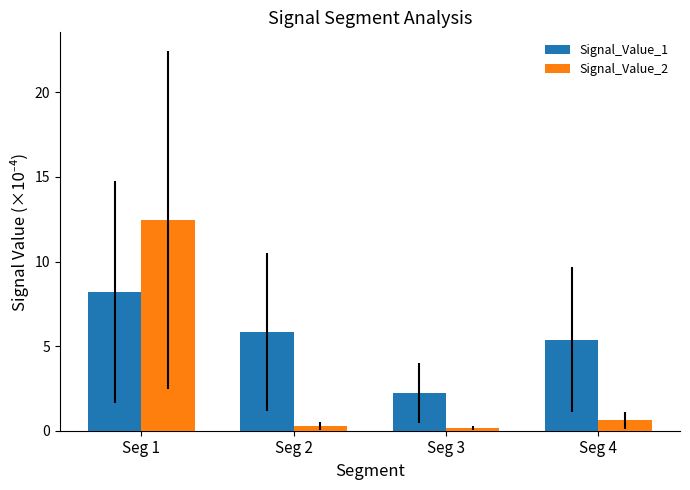

What is the approximate value of Signal_Value_1 at Seg 1?

8.2